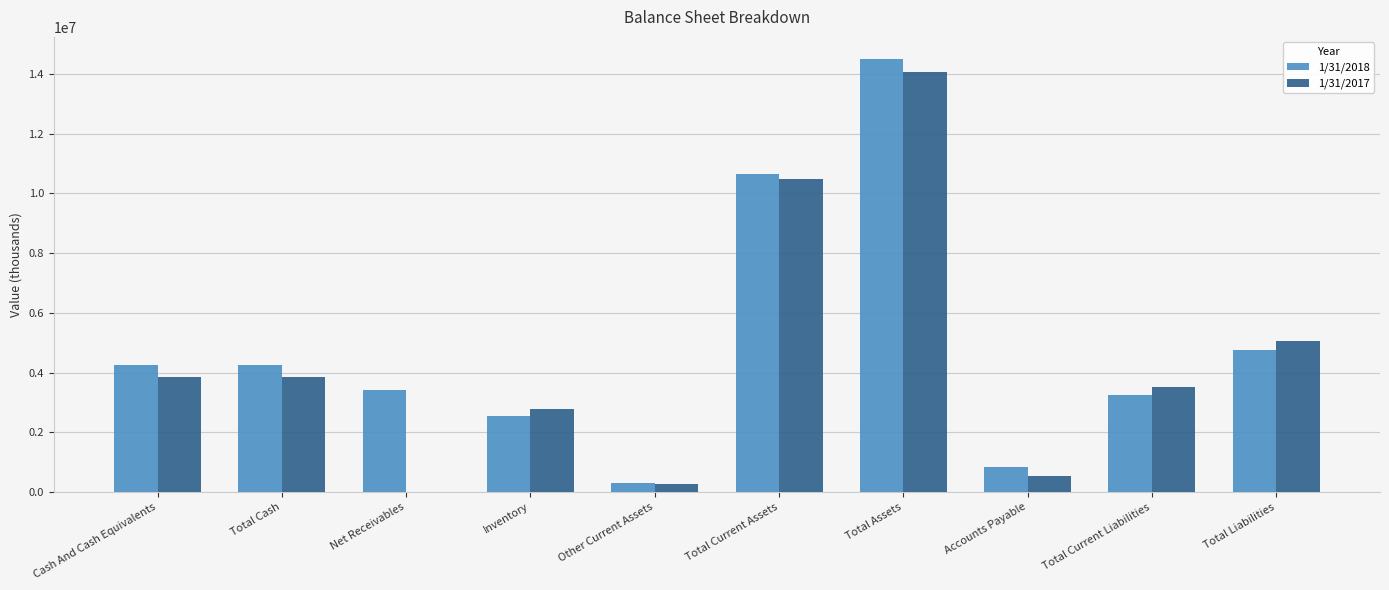

Reading right to left, what are all the values shown in this chart?

1/31/2018: 4753000	3238000	848000	14516000	10667000	310000	2538000	3429000	4239000	4239000
1/31/2017: 5047000	3515000	550000	14064000	10490000	274000	2783000	0	3847000	3847000